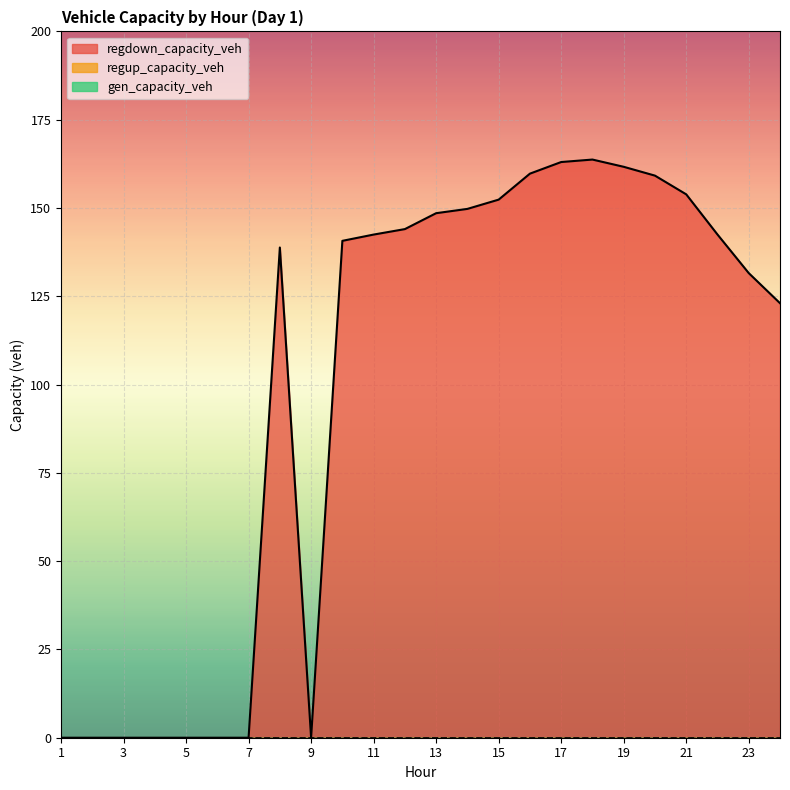

At how many categories does at least one series exceed 63?

16